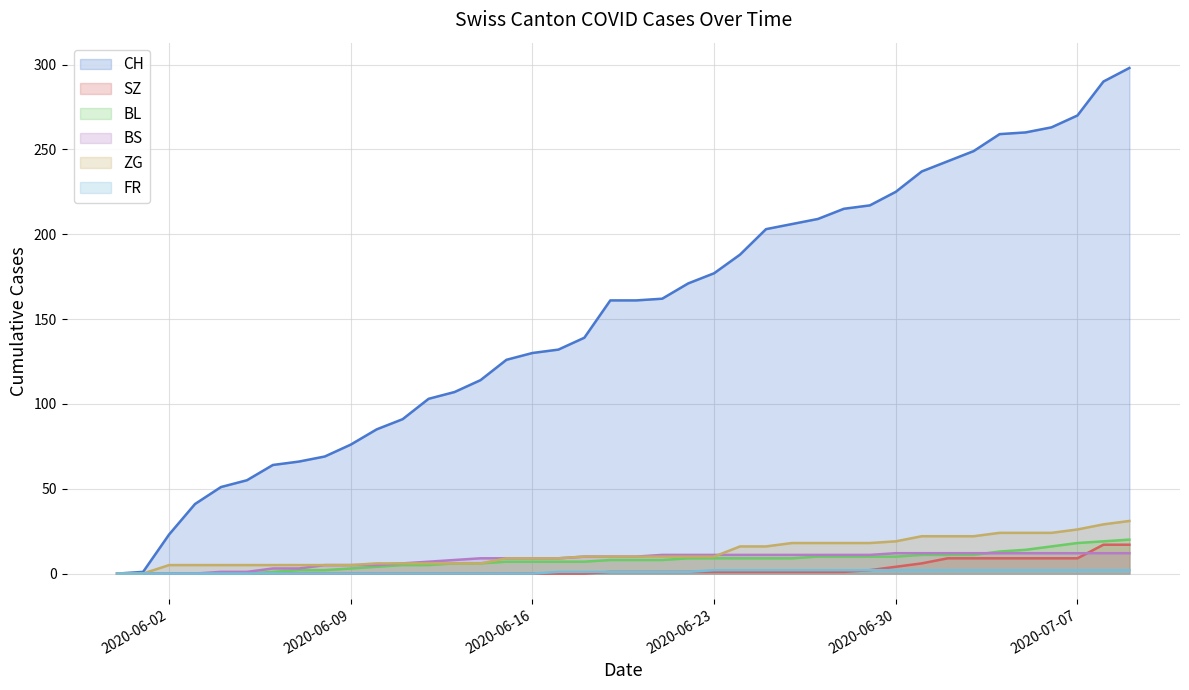

What is the maximum value for BS?

12